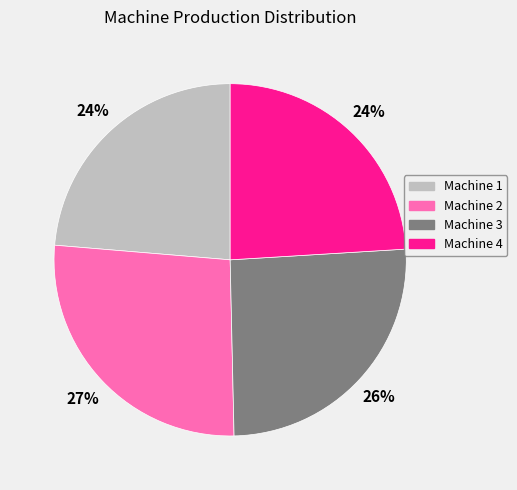

Does any single category account for the majority?

No